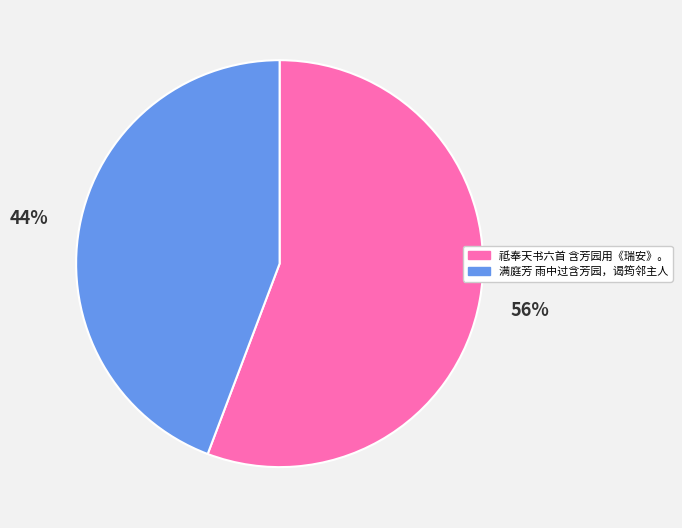

Which has a higher value, 满庭芳 雨中过含芳园，谒筠邻主人 or 祗奉天书六首 含芳园用《瑞安》。?

祗奉天书六首 含芳园用《瑞安》。